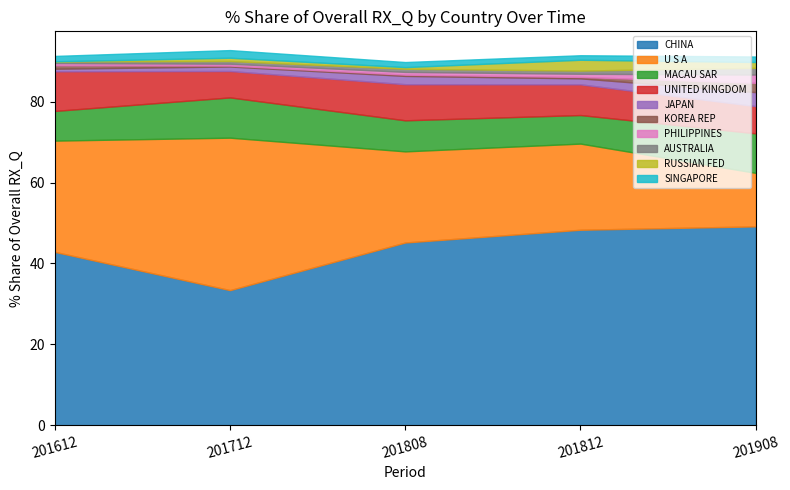

True or false: 201612_% Share of overall RX_Q has a value of 0.4 at AUSTRALIA.

True